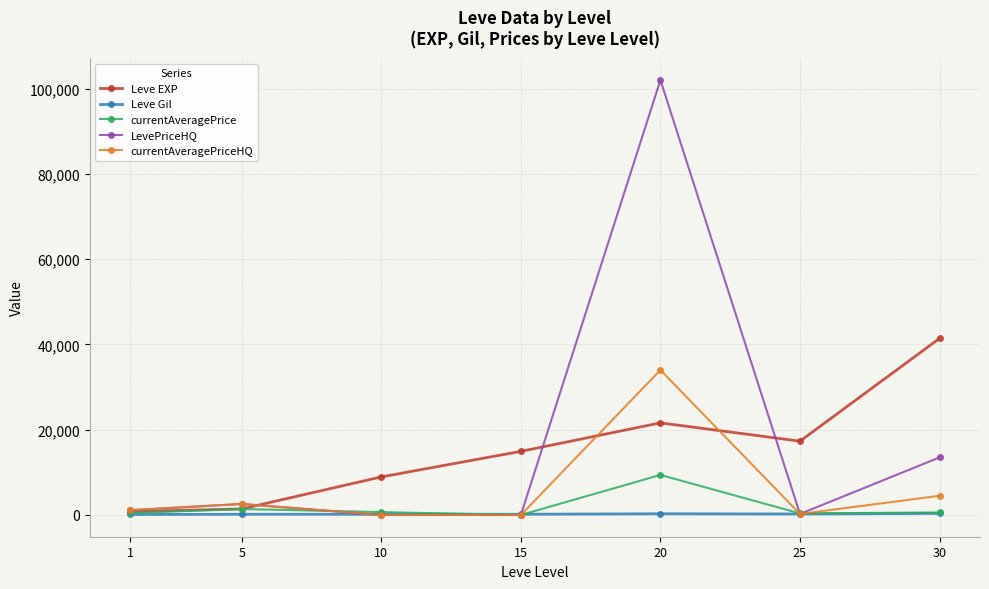

What is the highest value of the currentAveragePriceHQ series?

33999.0